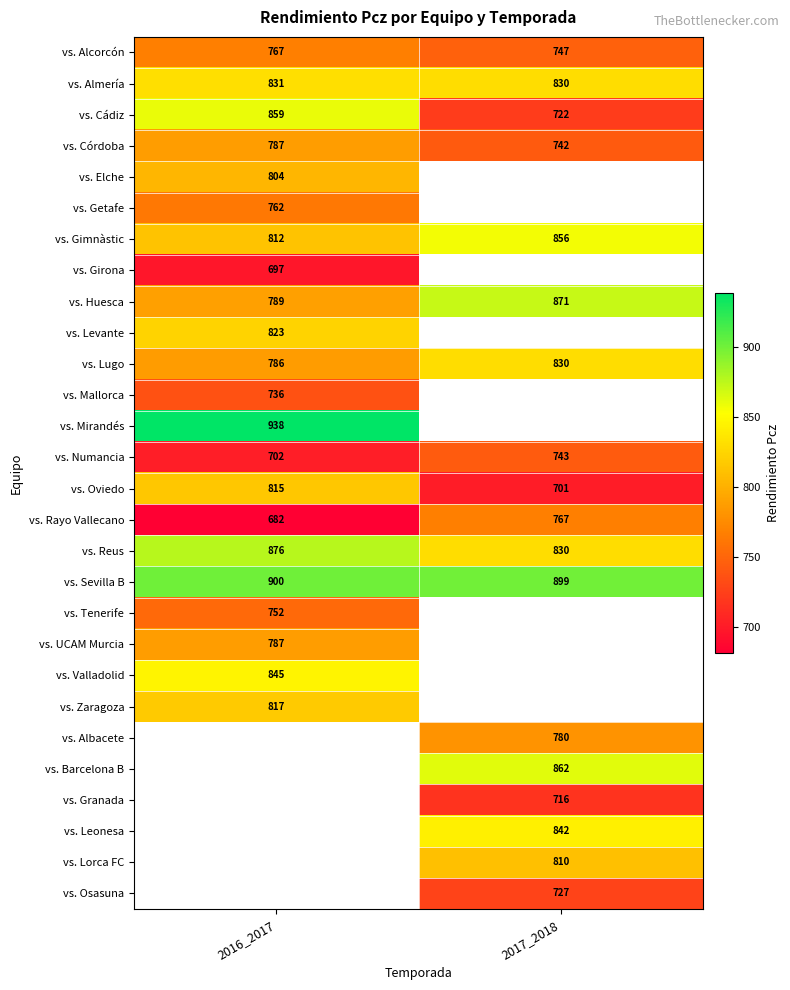

At how many categories does at least one series exceed 745?

2